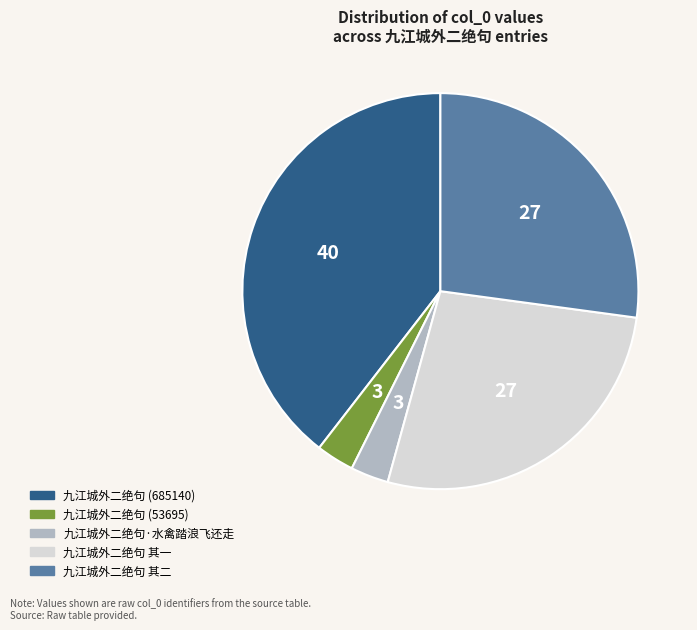

How many segments does this pie chart have?

5